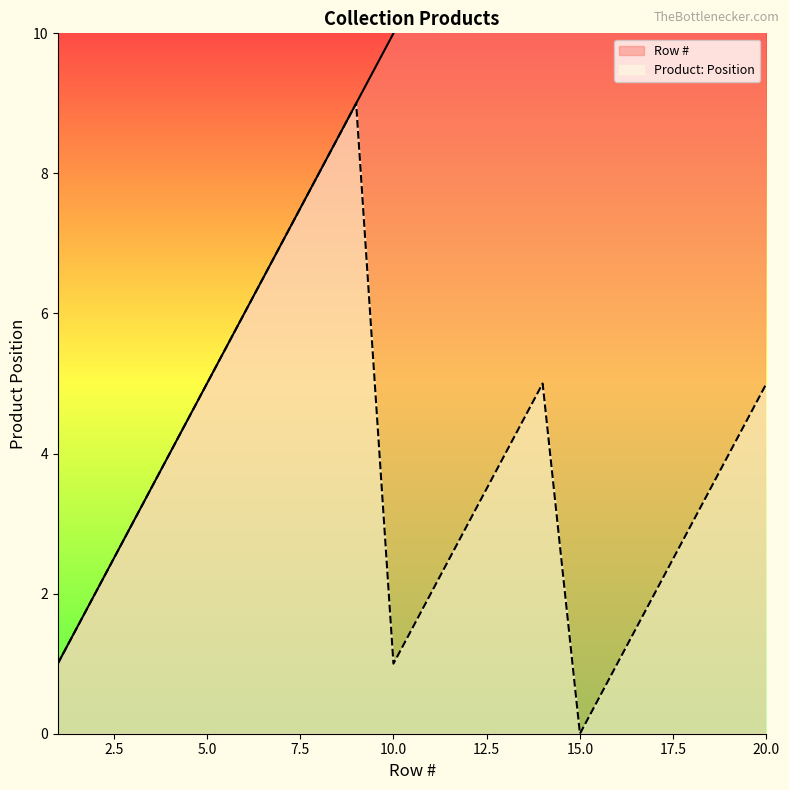

List the labels in order of Row # value, largest first.

20, 19, 18, 17, 16, 15, 14, 13, 12, 11, 10, 9, 8, 7, 6, 5, 4, 3, 2, 1